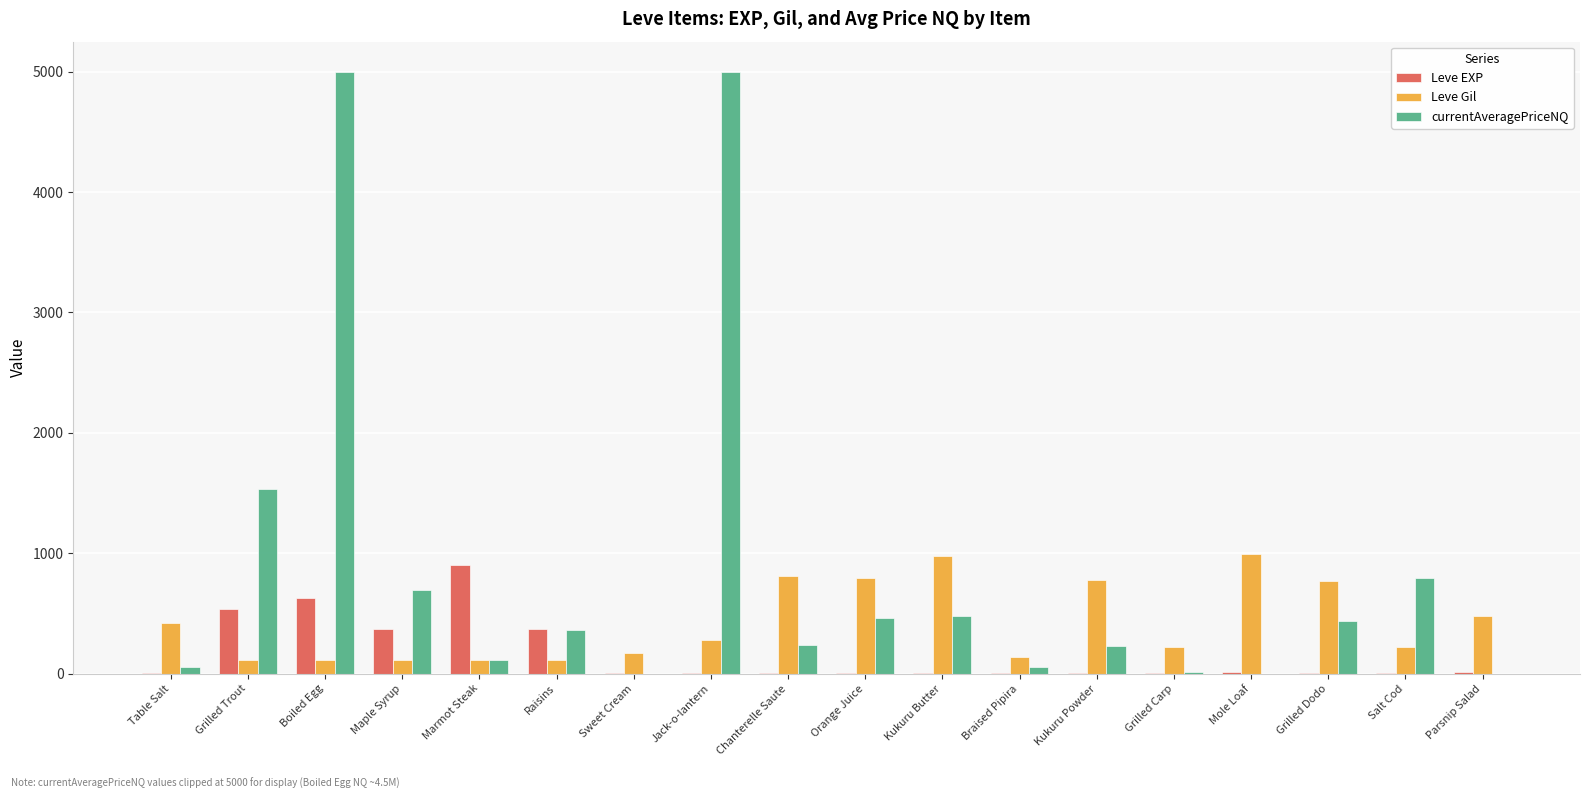

Between Boiled Egg and Raisins, which series saw the biggest shift?

currentAveragePriceNQ